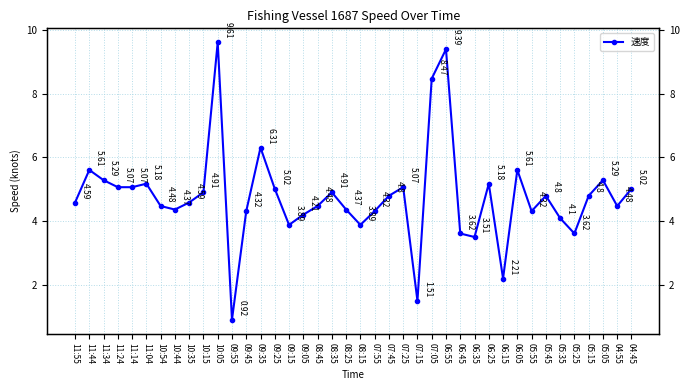

What is the label of the 27th point from the left?

06:55